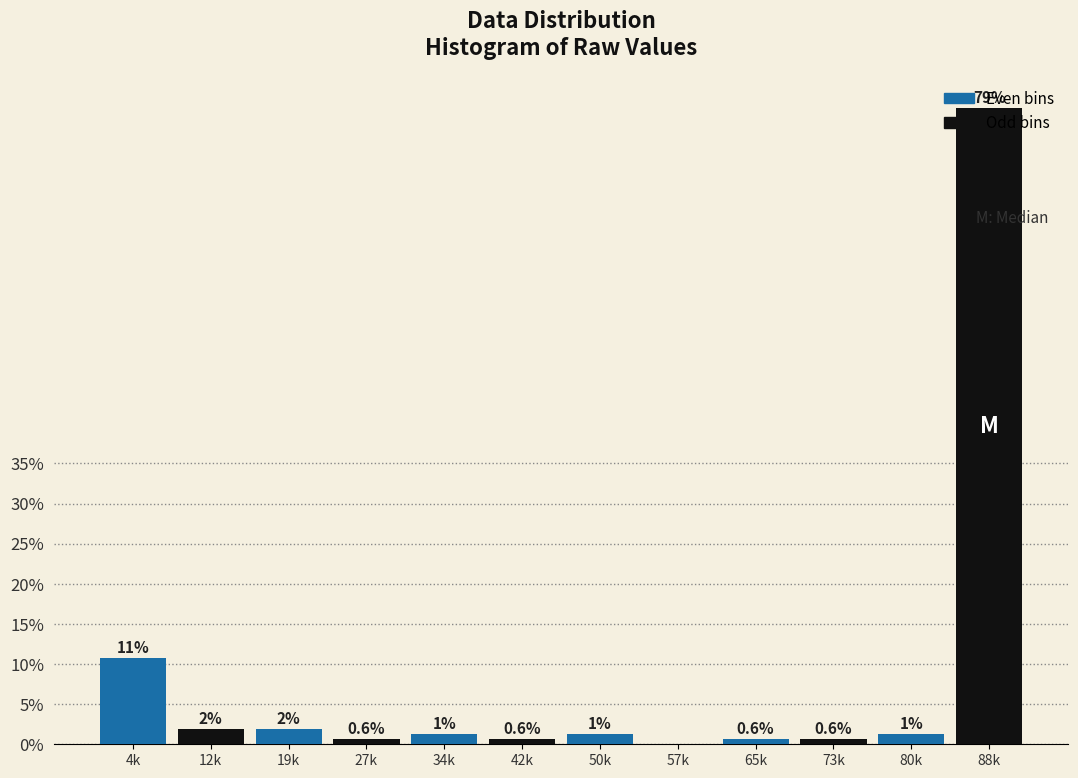

Are the bars horizontal?

No